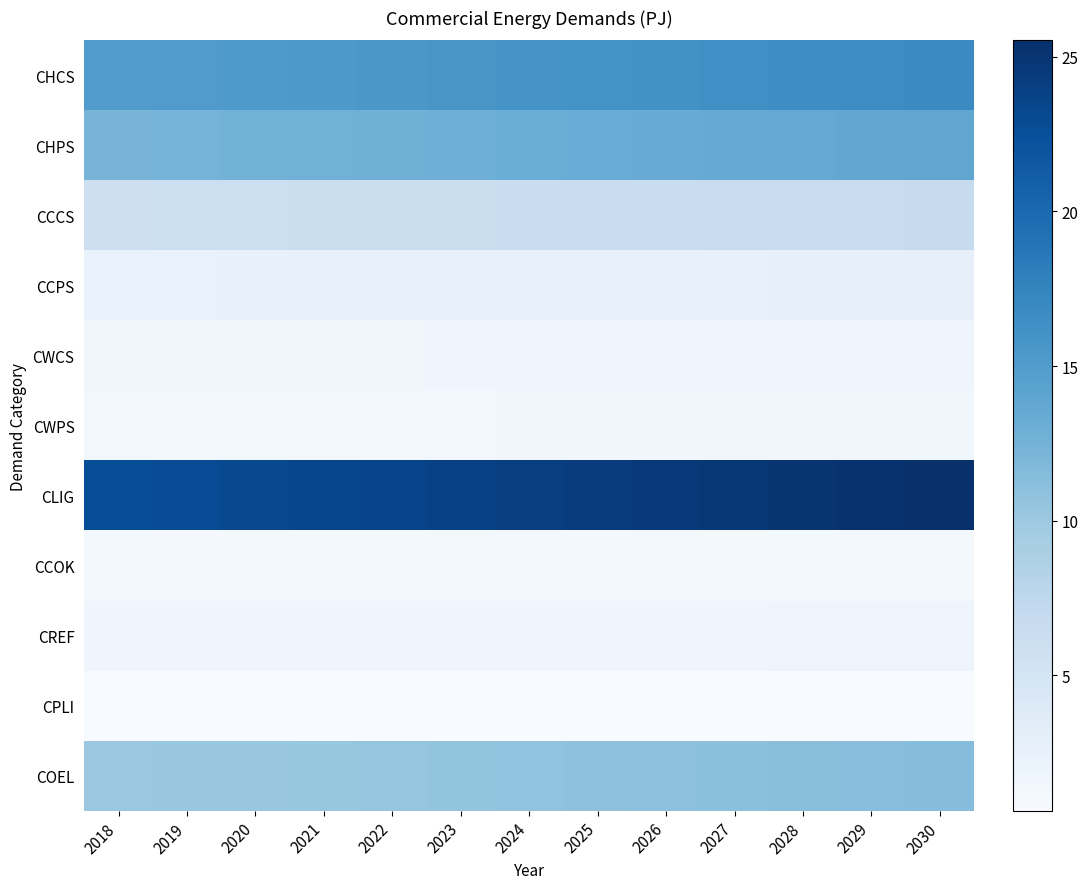

Reading right to left, extract all data points from this chart.

CHCS: 2030=16.8	2029=16.7	2028=16.5	2027=16.3	2026=16.2	2025=16.0	2024=15.9	2023=15.7	2022=15.5	2021=15.4	2020=15.2	2019=15.1	2018=14.9
CHPS: 2030=13.9	2029=13.8	2028=13.6	2027=13.5	2026=13.4	2025=13.2	2024=13.1	2023=13.0	2022=12.8	2021=12.7	2020=12.6	2019=12.5	2018=12.3
CCCS: 2030=6.7	2029=6.6	2028=6.5	2027=6.5	2026=6.4	2025=6.4	2024=6.3	2023=6.2	2022=6.2	2021=6.1	2020=6.0	2019=6.0	2018=5.9
CCPS: 2030=2.6	2029=2.6	2028=2.6	2027=2.6	2026=2.5	2025=2.5	2024=2.5	2023=2.5	2022=2.4	2021=2.4	2020=2.4	2019=2.4	2018=2.3
CWCS: 2030=1.7	2029=1.7	2028=1.7	2027=1.7	2026=1.7	2025=1.6	2024=1.6	2023=1.6	2022=1.6	2021=1.6	2020=1.6	2019=1.5	2018=1.5
CWPS: 2030=1.5	2029=1.5	2028=1.5	2027=1.5	2026=1.4	2025=1.4	2024=1.4	2023=1.4	2022=1.4	2021=1.4	2020=1.4	2019=1.3	2018=1.3
CLIG: 2030=25.5	2029=25.3	2028=25.0	2027=24.8	2026=24.5	2025=24.3	2024=24.1	2023=23.8	2022=23.6	2021=23.3	2020=23.1	2019=22.9	2018=22.7
CCOK: 2030=1.1	2029=1.1	2028=1.1	2027=1.1	2026=1.1	2025=1.1	2024=1.1	2023=1.1	2022=1.1	2021=1.0	2020=1.0	2019=1.0	2018=1.0
CREF: 2030=1.8	2029=1.8	2028=1.8	2027=1.8	2026=1.8	2025=1.8	2024=1.7	2023=1.7	2022=1.7	2021=1.7	2020=1.7	2019=1.6	2018=1.6
CPLI: 2030=0.7	2029=0.7	2028=0.7	2027=0.7	2026=0.7	2025=0.7	2024=0.7	2023=0.7	2022=0.6	2021=0.6	2020=0.6	2019=0.6	2018=0.6
COEL: 2030=11.4	2029=11.3	2028=11.2	2027=11.1	2026=11.0	2025=10.8	2024=10.7	2023=10.6	2022=10.5	2021=10.4	2020=10.3	2019=10.2	2018=10.1